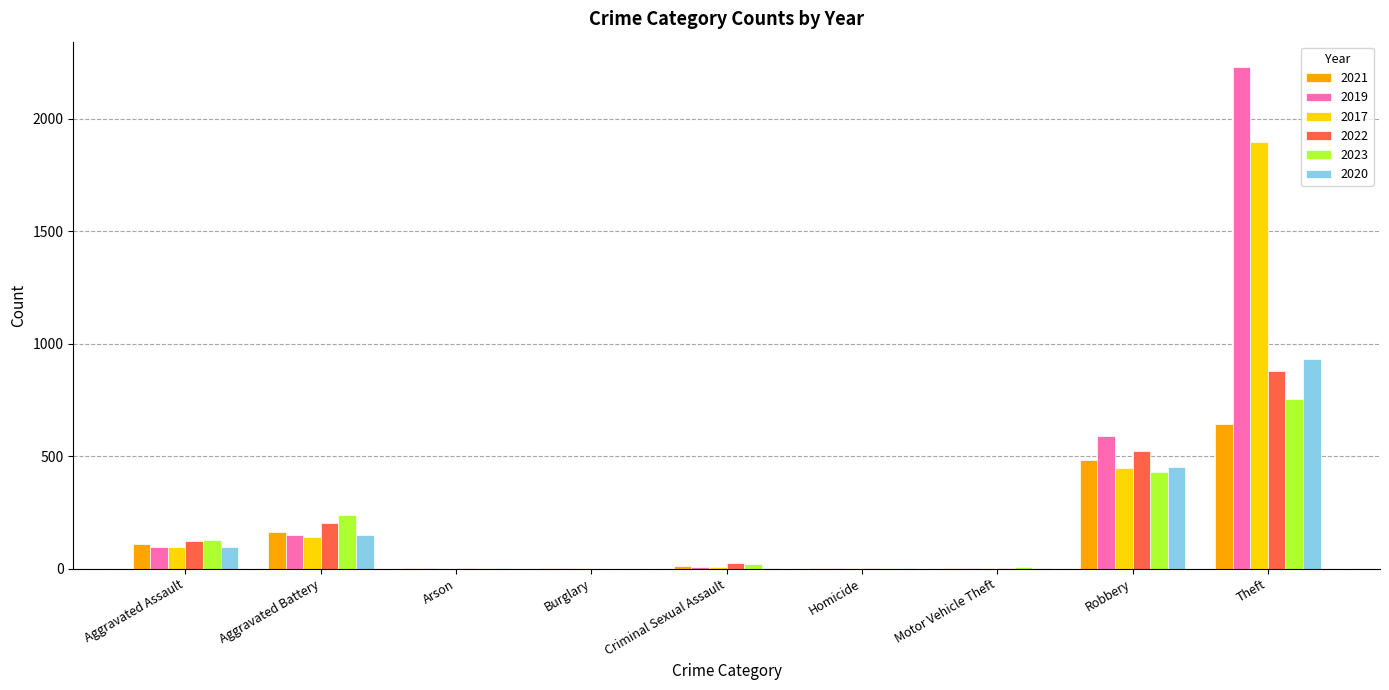

Is the value of 2021 at Theft greater than the value of 2022 at Aggravated Battery?

Yes